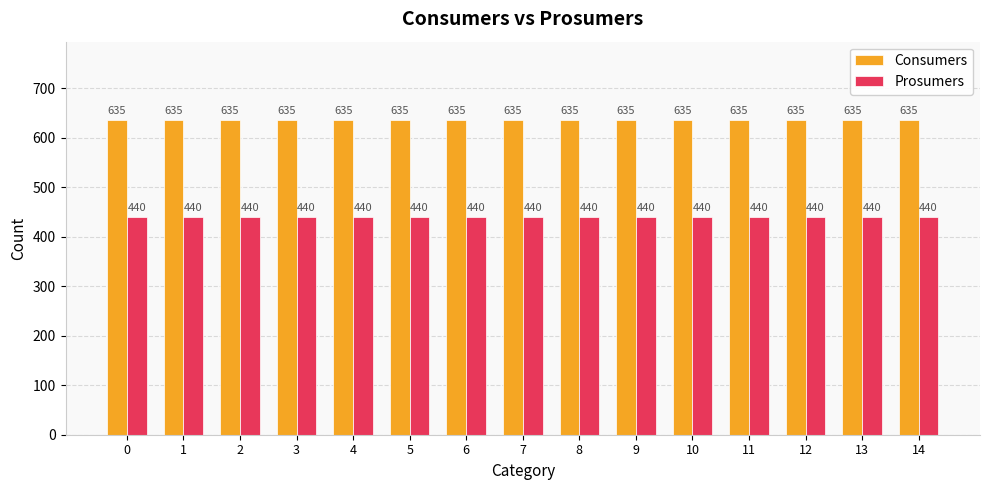

What value does the Prosumers series have at 5?

440